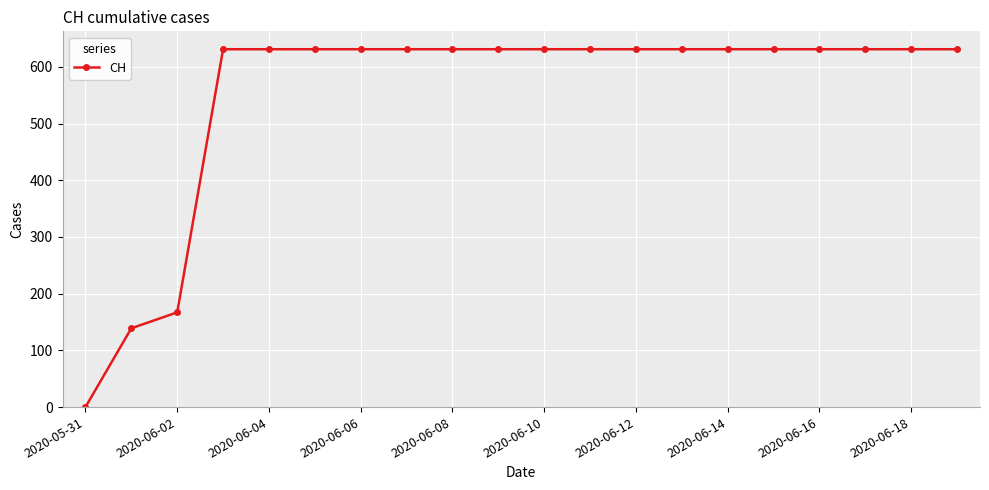

What is the difference between the maximum and minimum values?

631